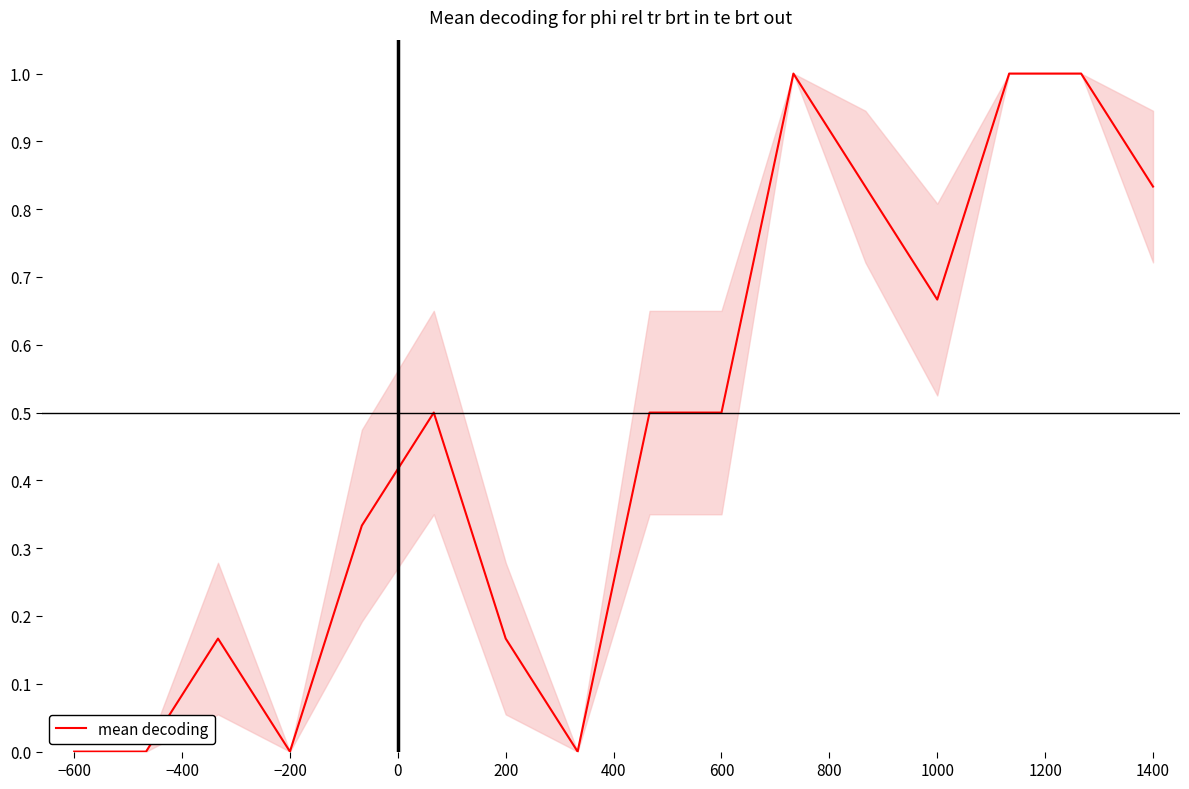

True or false: the data shows 0.0 at −600.

True